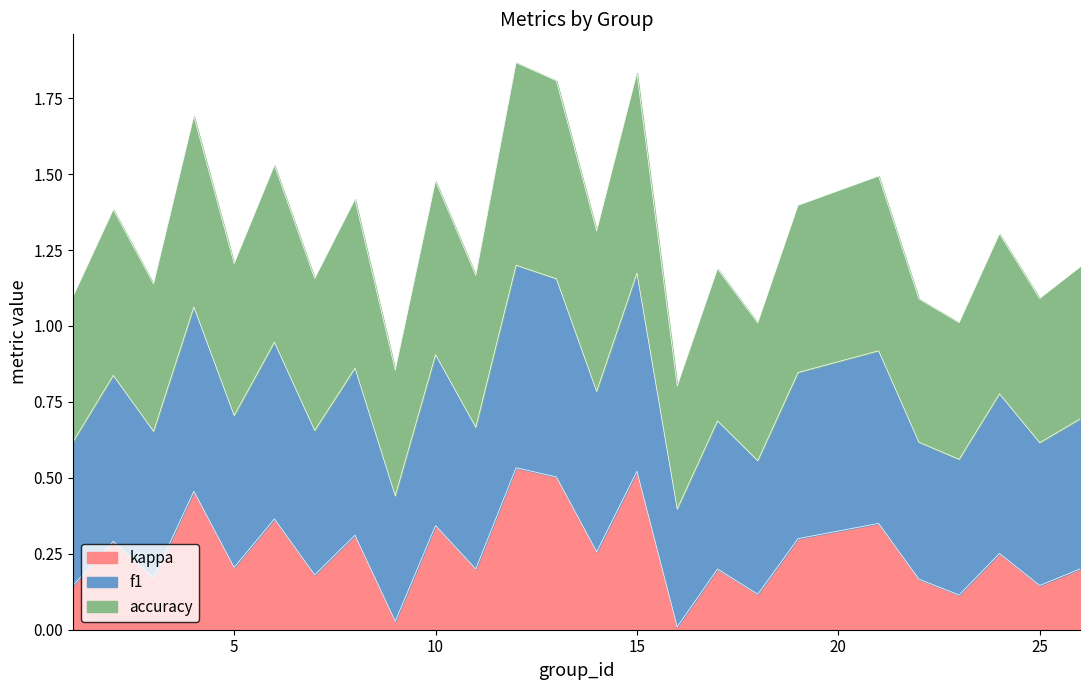

Which series has the largest total across all categories?

accuracy